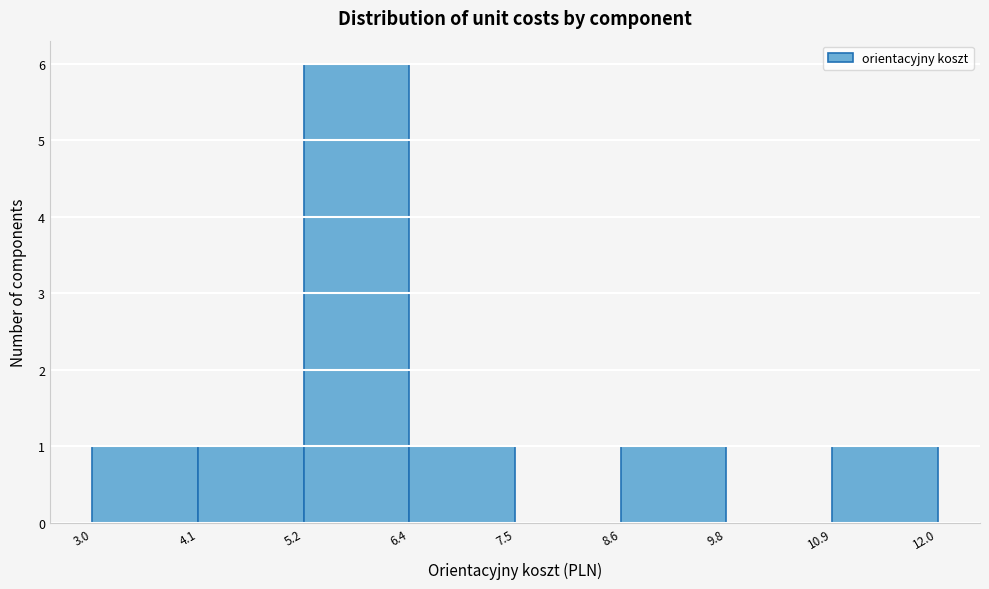

Reading left to right, list every bar in this chart as the range it spans on the x-axis followed by its height. The values are not printed on the chart, so give them approximately, as read against the axis.

3.0 to 4.1: 1
4.1 to 5.2: 1
5.2 to 6.4: 6
6.4 to 7.5: 1
7.5 to 8.6: 0
8.6 to 9.8: 1
9.8 to 10.9: 0
10.9 to 12.0: 1